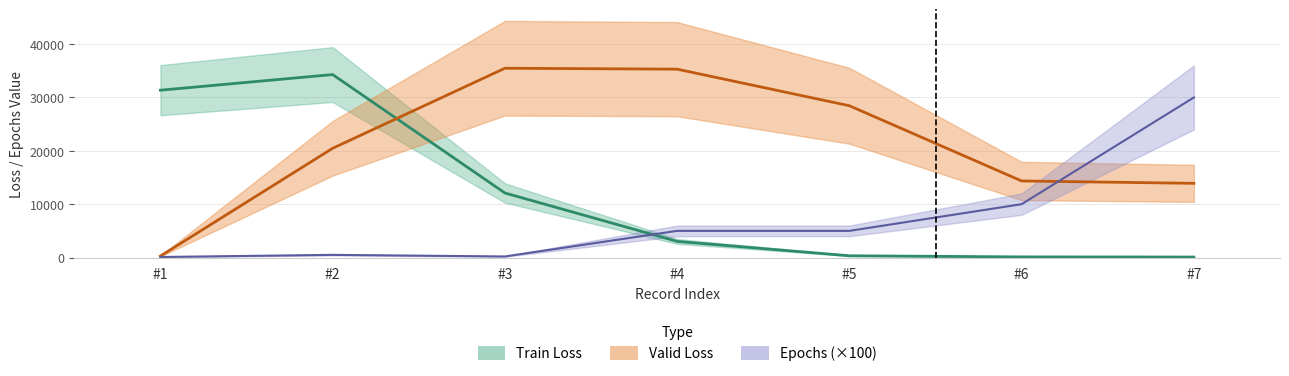

What is the smallest value displayed?

94.9